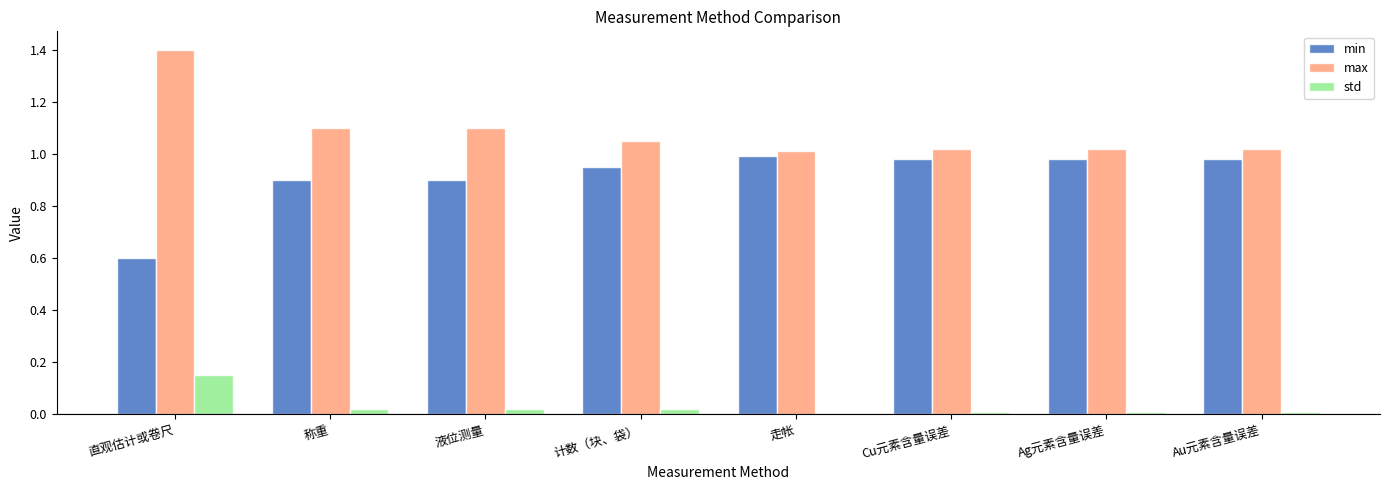

Which category has the highest value in the std series?

直观估计或卷尺